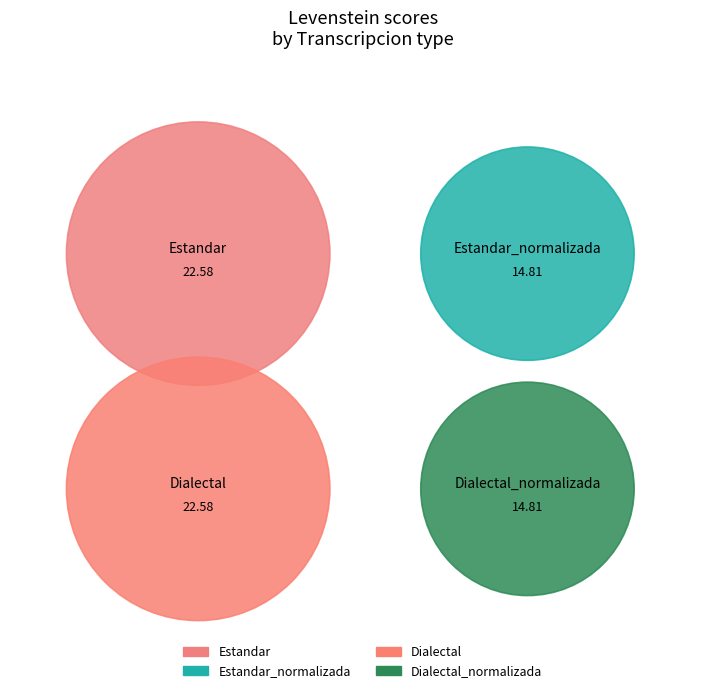

Which category has the biggest portion of the pie?

Estandar